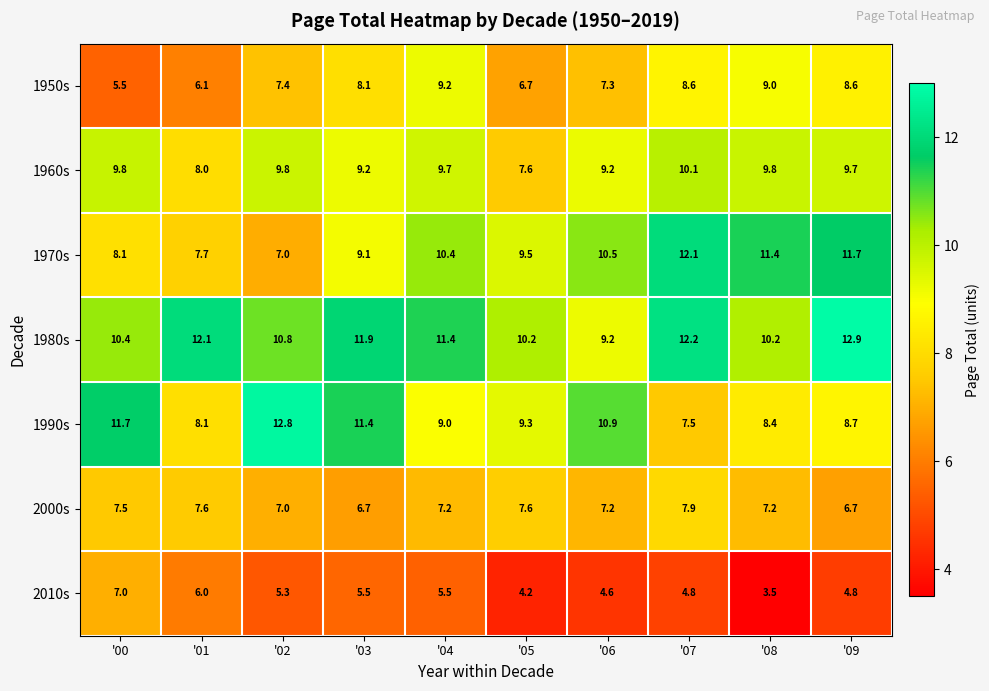

What is the total value across all series at '02?

60.1